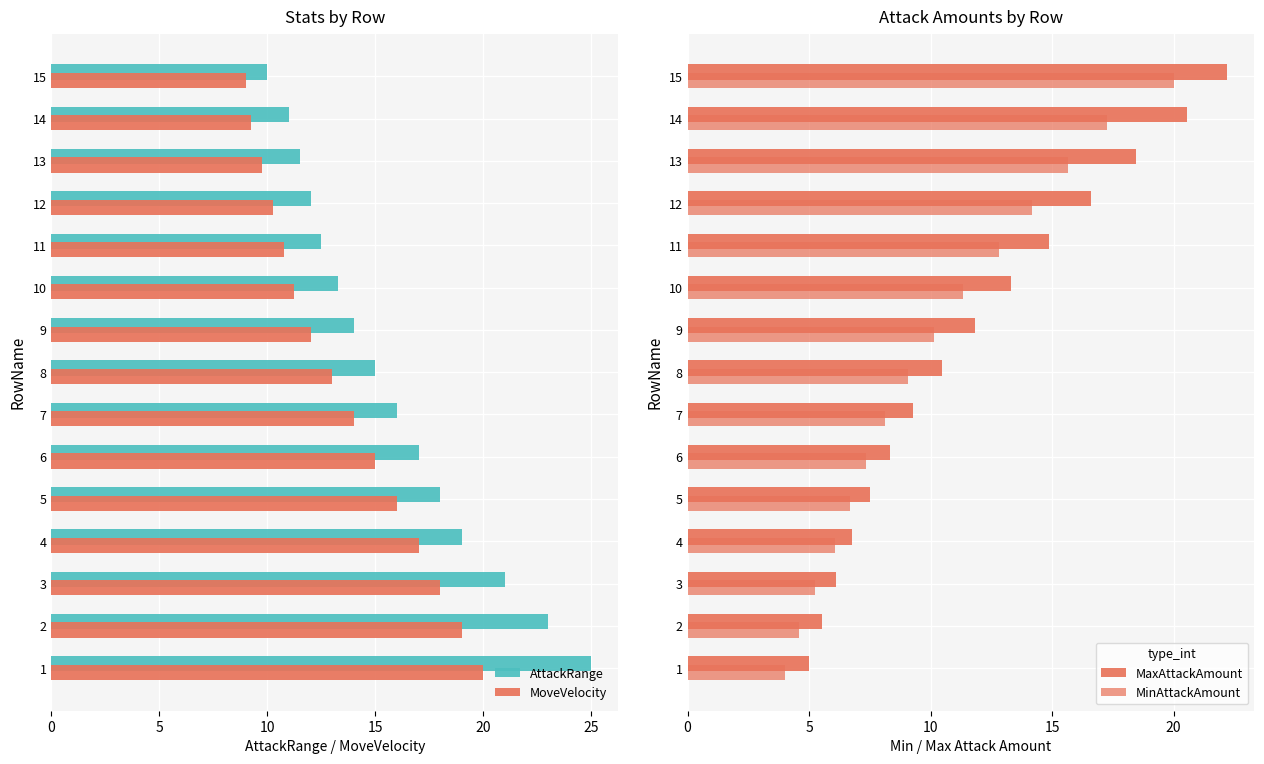

What is the average value of the MinAttackAmount series?

10.2